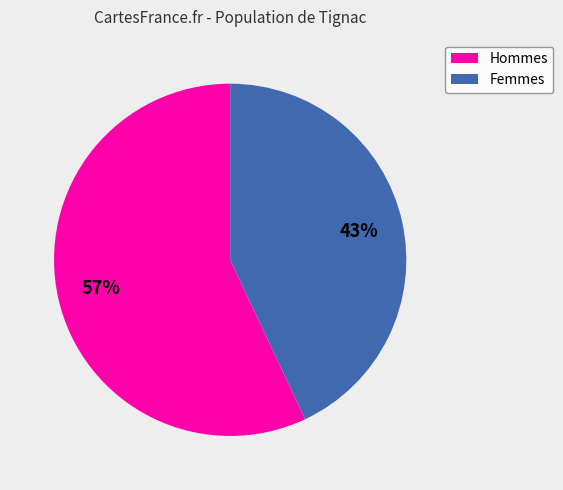

Does any single category account for the majority?

Yes